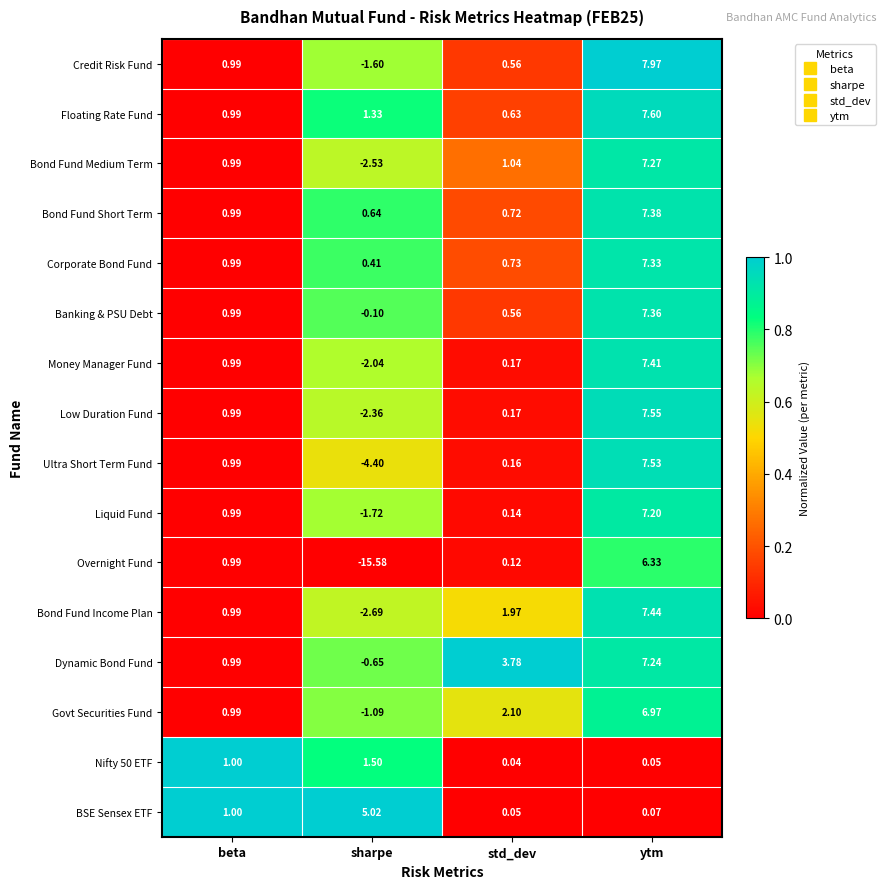

Between sharpe and std_dev, which series saw the biggest shift?

Overnight Fund